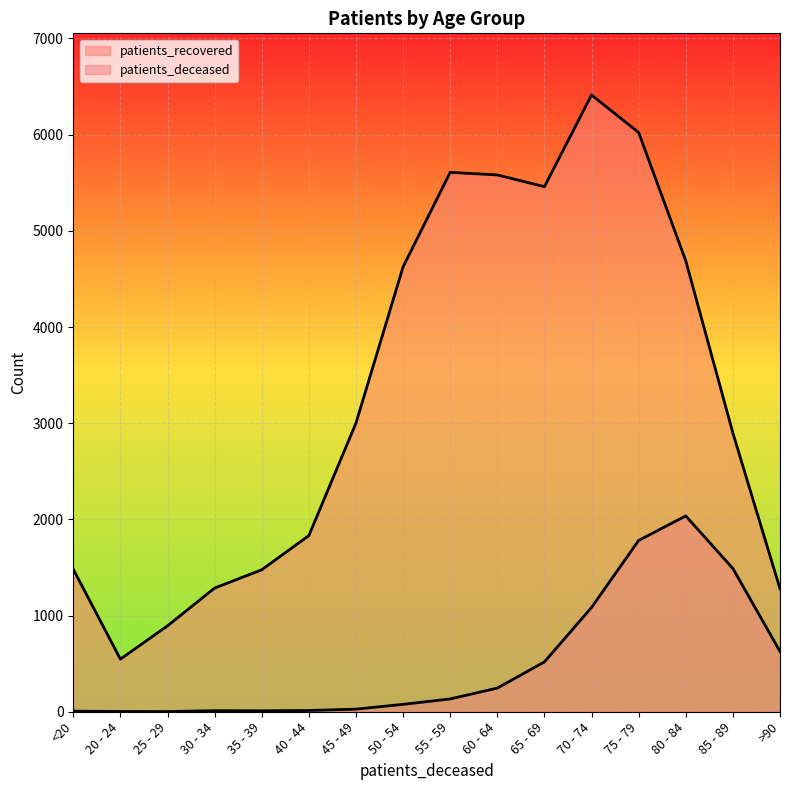

The patients_deceased series shows 138 at 50 - 54. True or false?

False